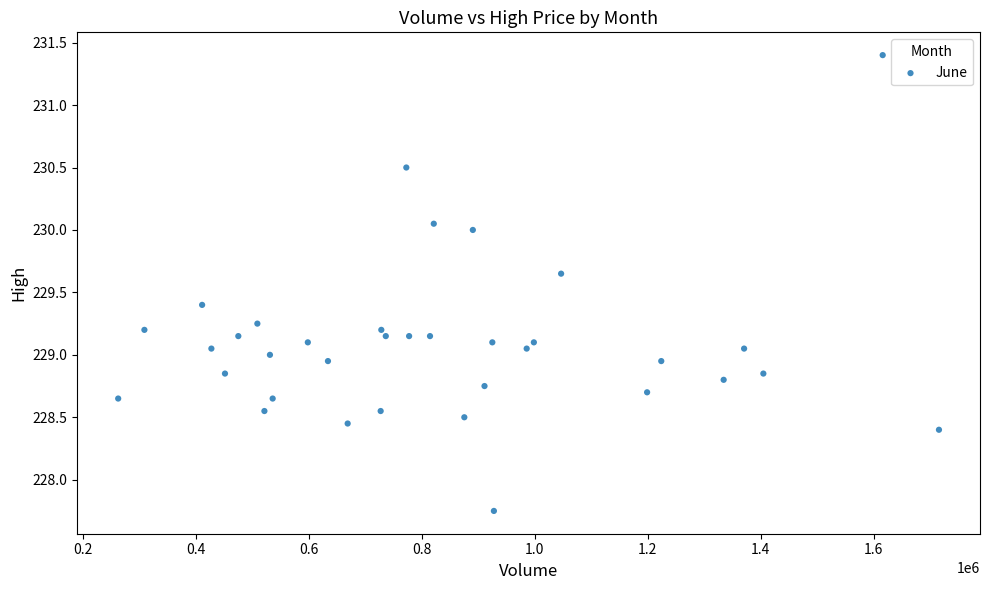

What is the range of Y values (max minus min)?

3.6